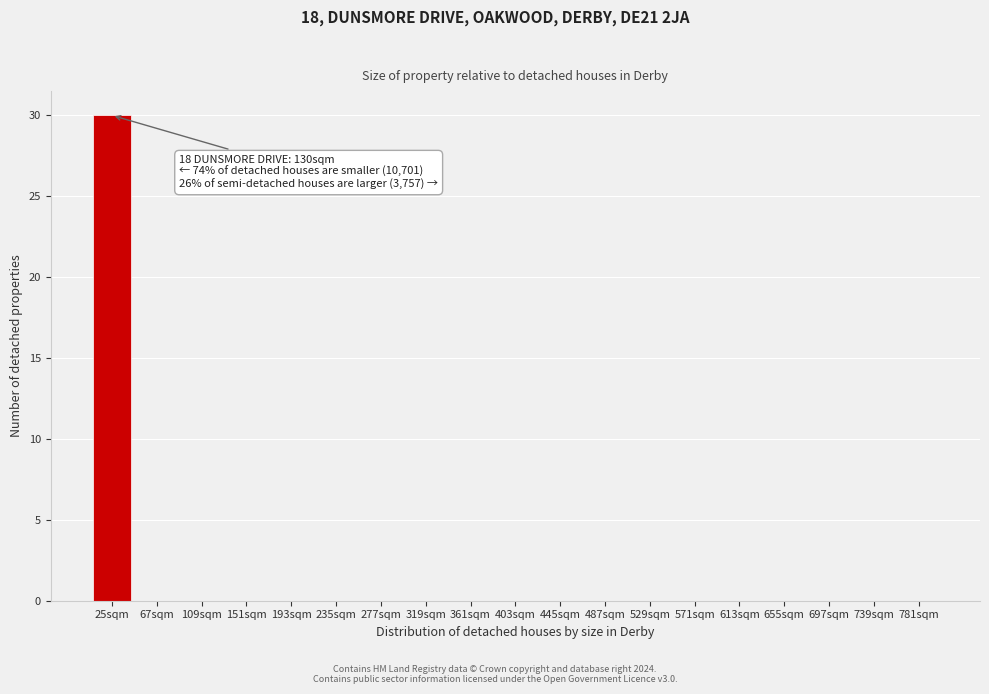

Reading left to right, extract all data points from this chart.

25sqm=30	67sqm=0	109sqm=0	151sqm=0	193sqm=0	235sqm=0	277sqm=0	319sqm=0	361sqm=0	403sqm=0	445sqm=0	487sqm=0	529sqm=0	571sqm=0	613sqm=0	655sqm=0	697sqm=0	739sqm=0	781sqm=0